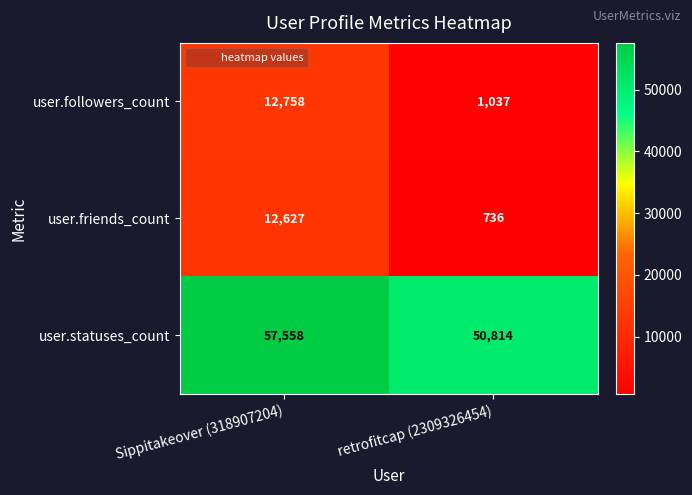

Reading left to right, transcribe all the data shown in this chart.

user.followers_count: 12758	1037
user.friends_count: 12627	736
user.statuses_count: 57558	50814